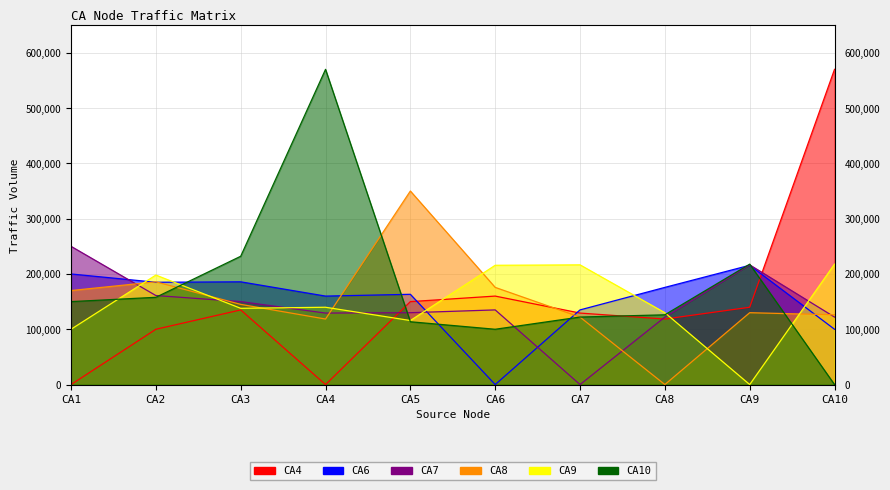

How many categories are shown in the chart?

10